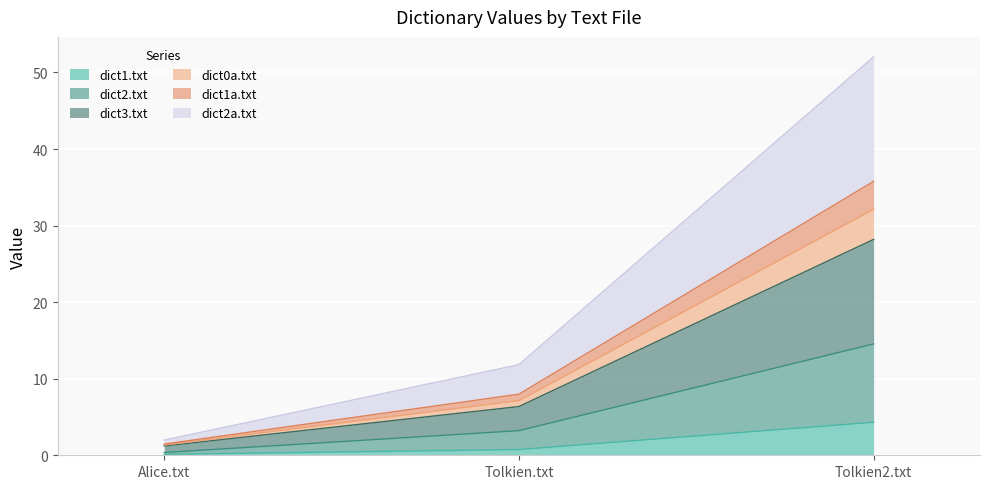

Rank the categories by dict2.txt value from lowest to highest.

Alice.txt, Tolkien.txt, Tolkien2.txt